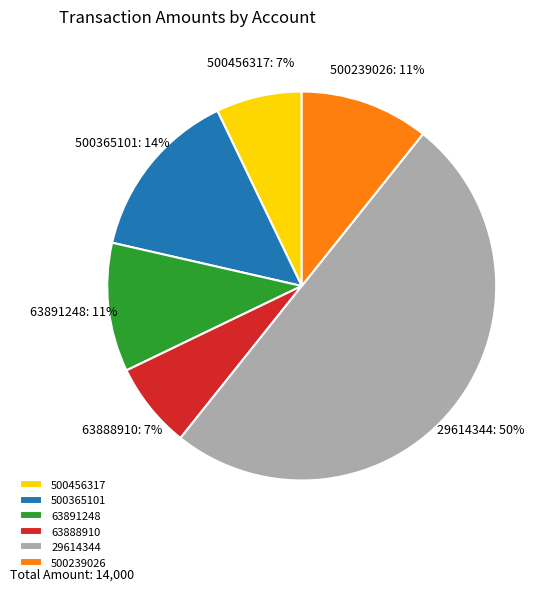

Is the sum of 500365101 and 500456317 greater than half?

No